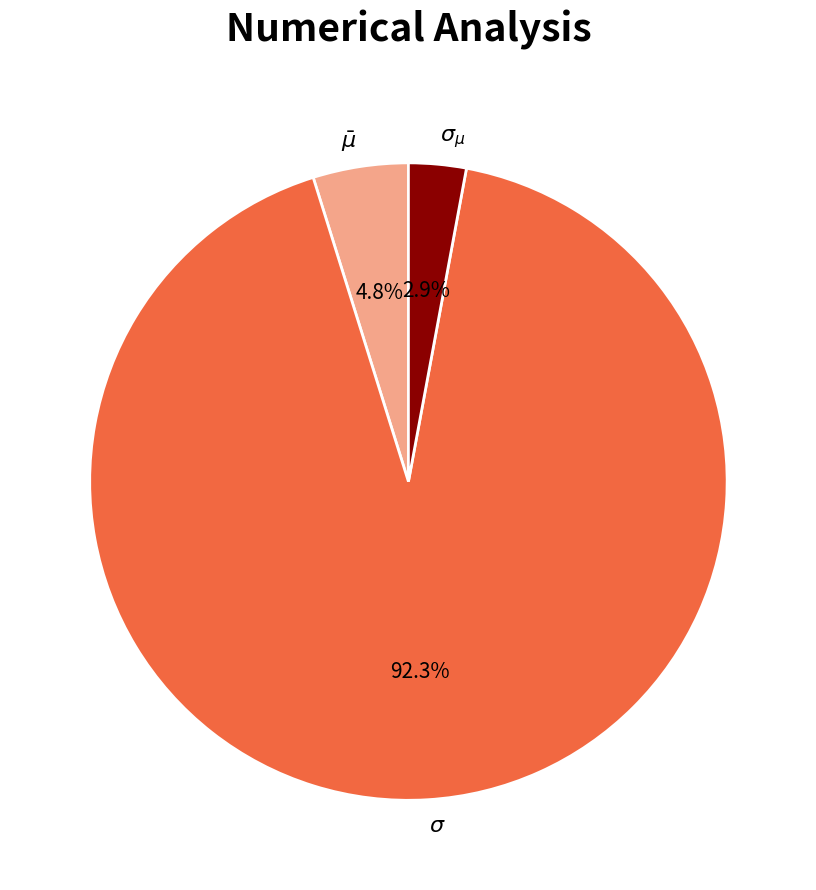

Which category has the smallest portion of the pie?

$\sigma_{\mu}$